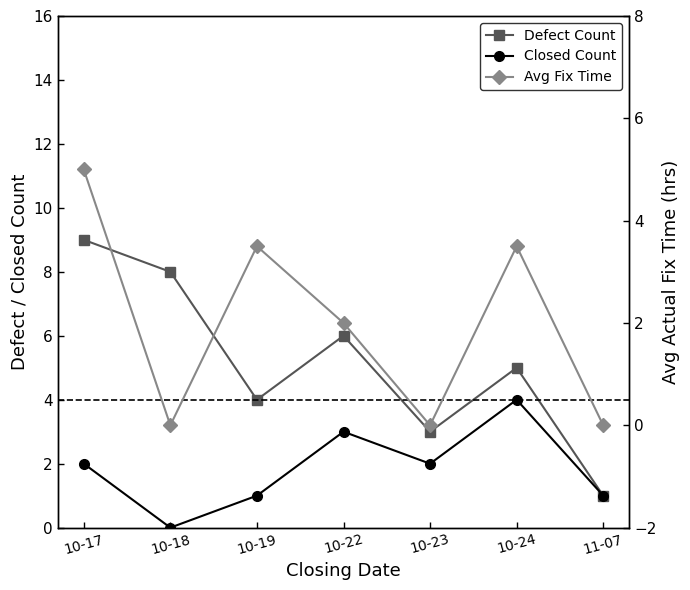

Does the chart have visible grid lines?

No